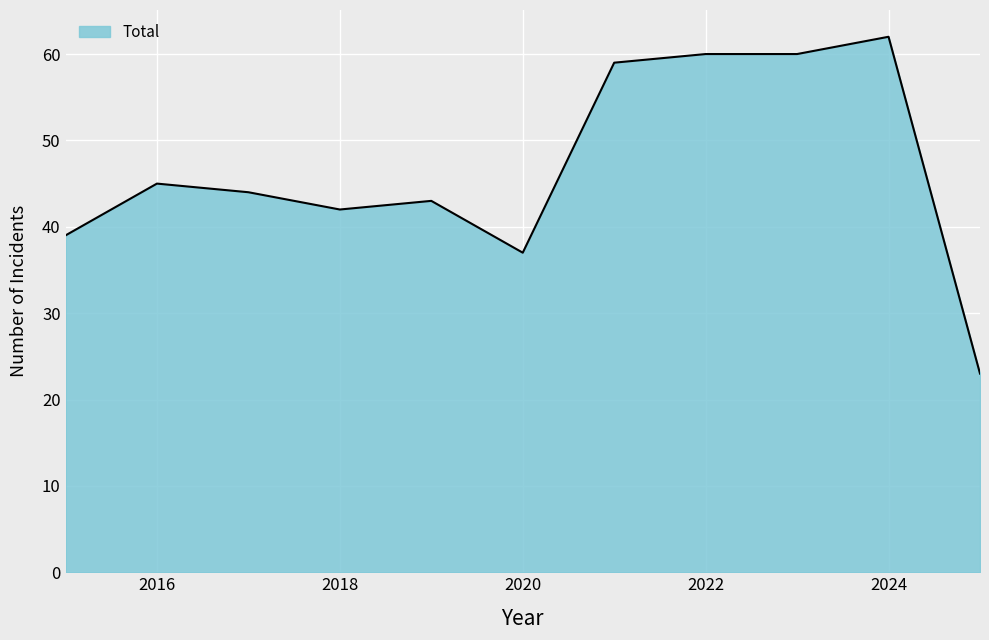

What is the maximum value shown in the chart?

62